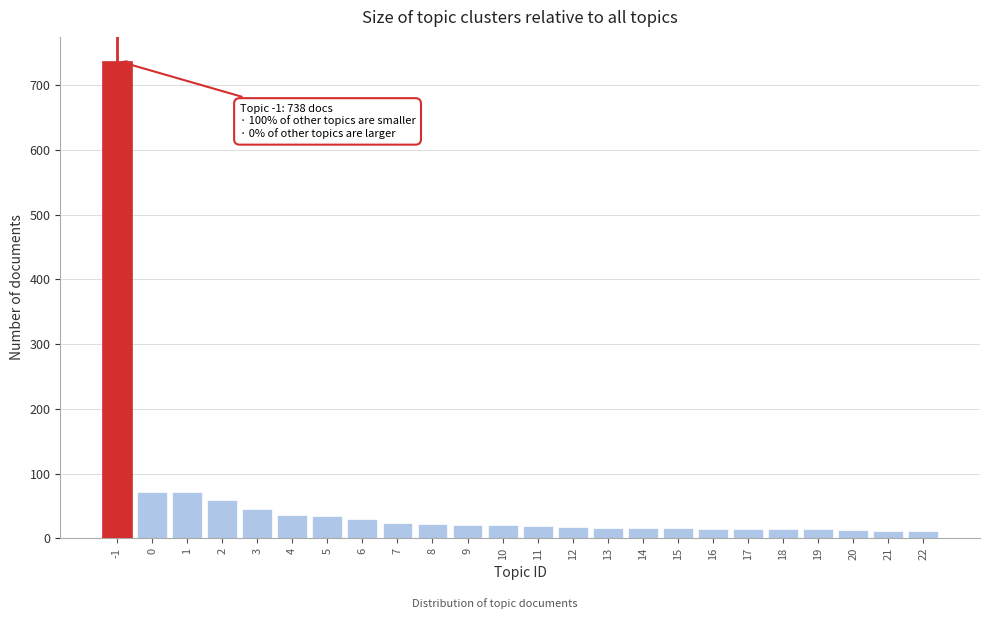

The value at 11 is 19. True or false?

True